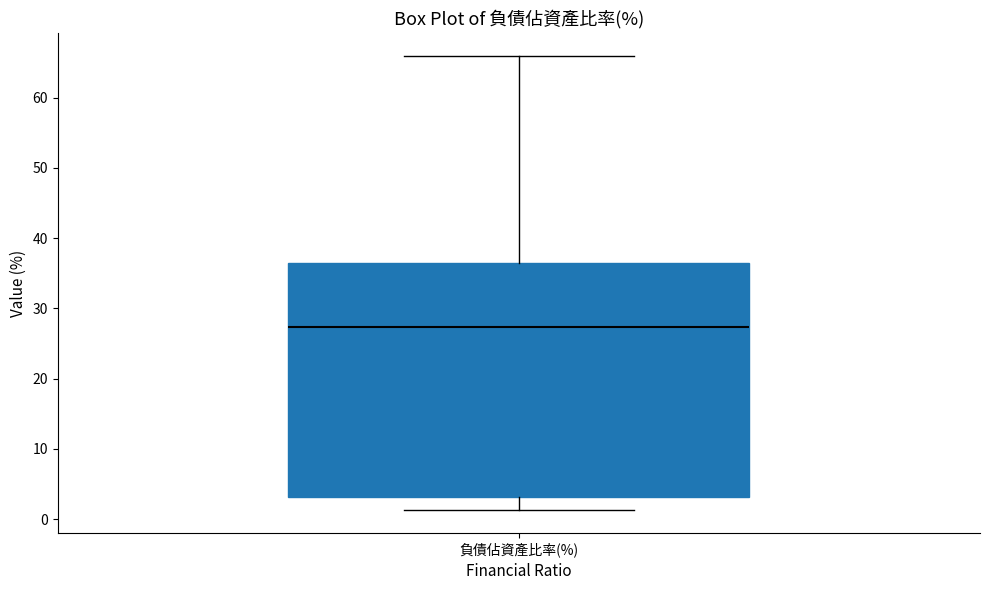

Transcribe this box plot: give where the median line is, the range the box spans, and where the two whiskers end, as read against the y-axis. The values are not printed on the chart, so give them approximately, as read against the axis.

median 27, box 3 to 36, whiskers 1 to 66